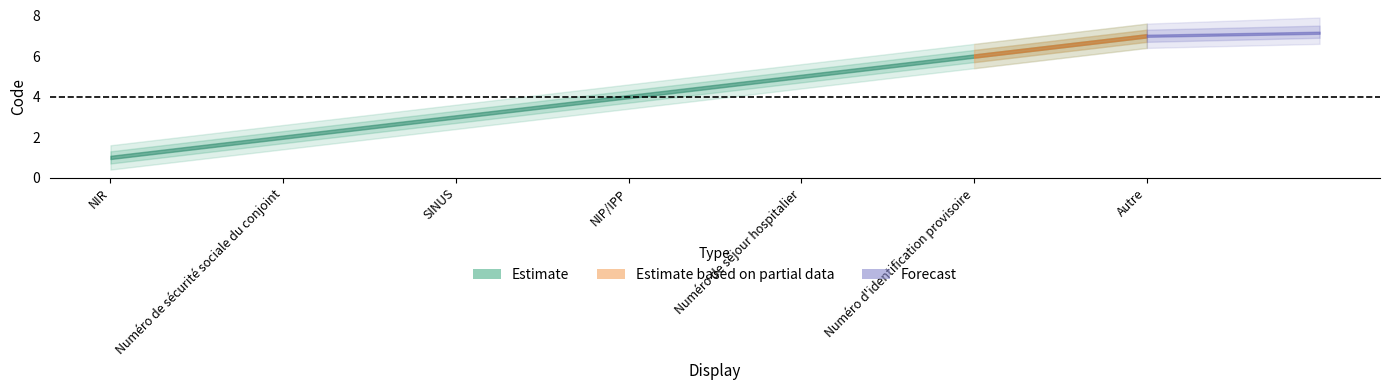

What is the value of the 3rd point from the left?

3